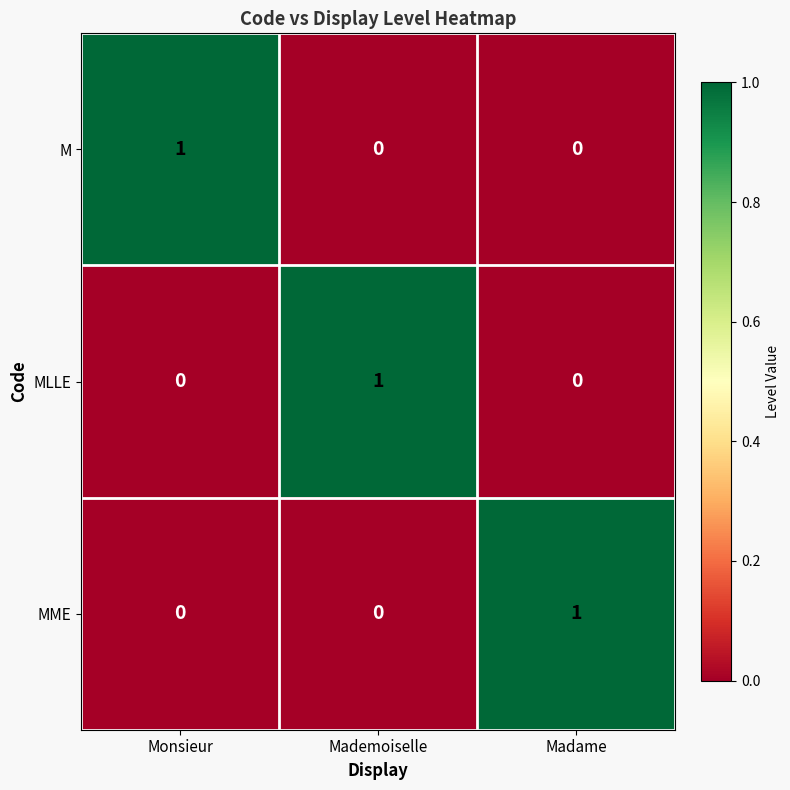

At how many categories does at least one series exceed 0?

3